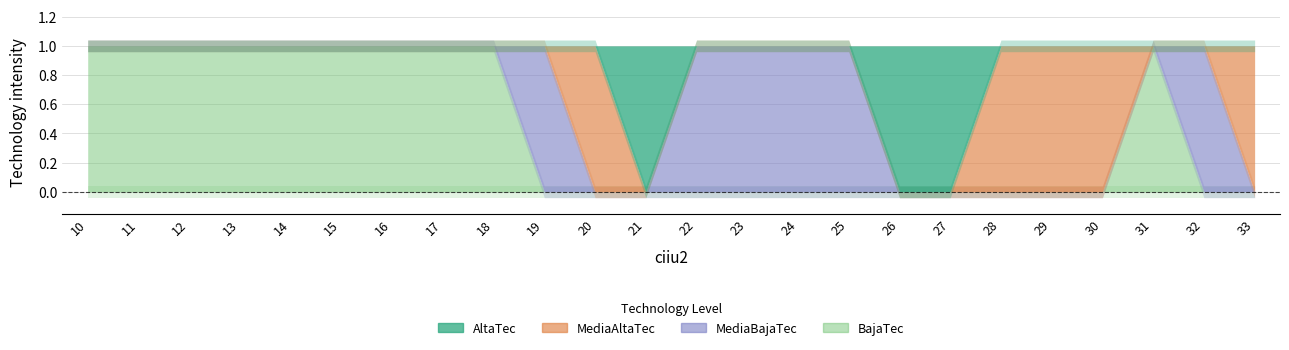

True or false: MediaAltaTec and MediaBajaTec intersect in this chart.

True